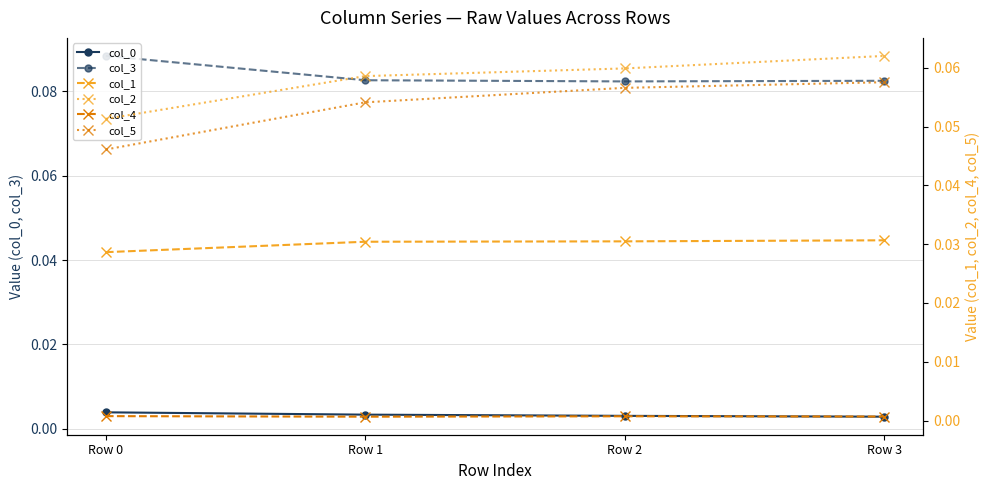

Where is col_3 nearest to the value 0?

Row 2